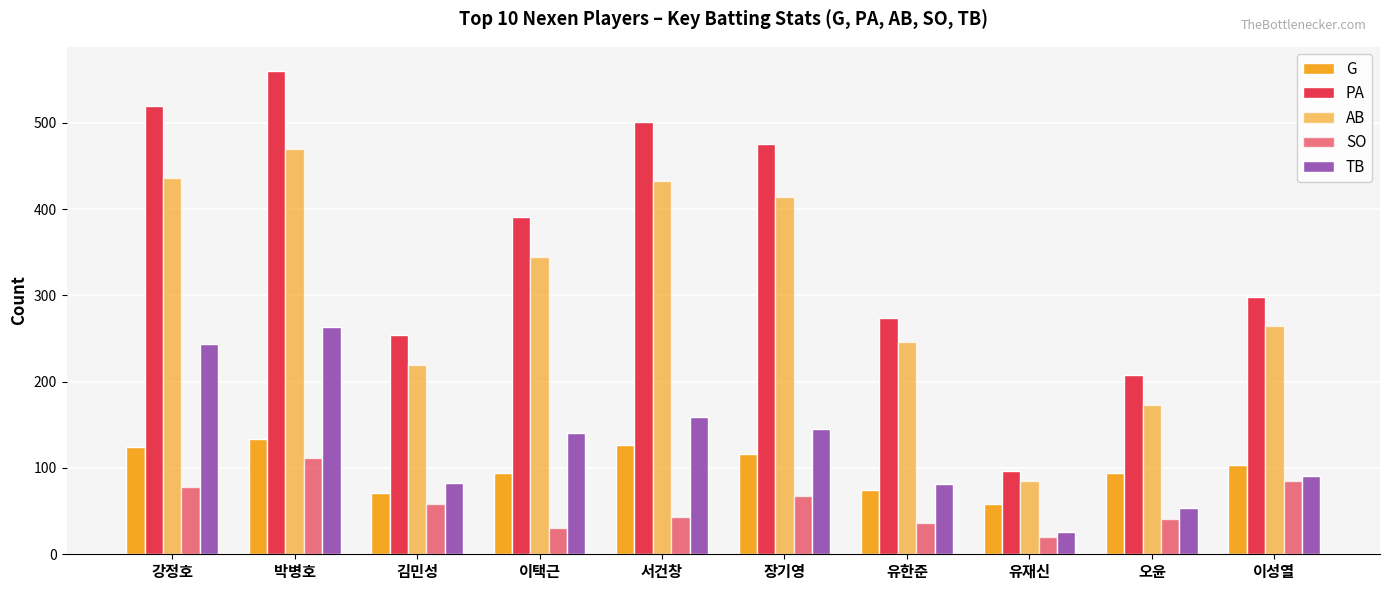

Read the TB value at 이택근, to the nearest 5.

140